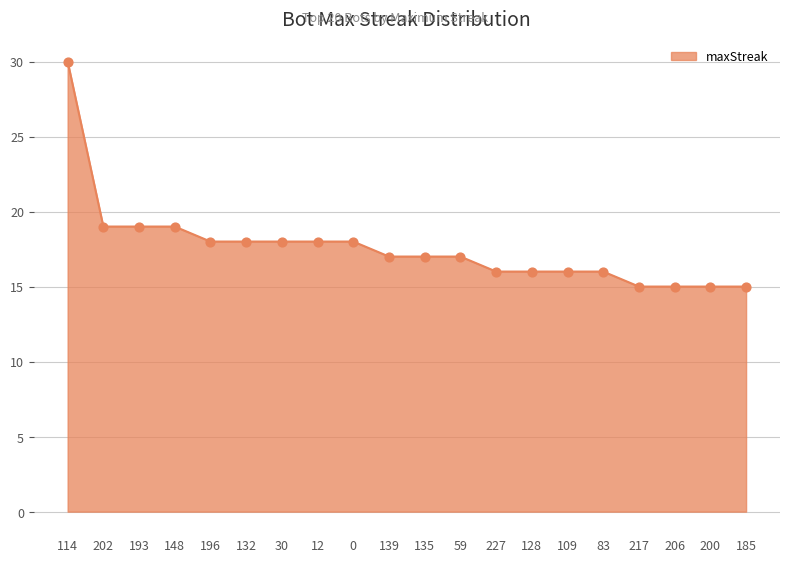

Which has a higher value, 12 or 193?

193